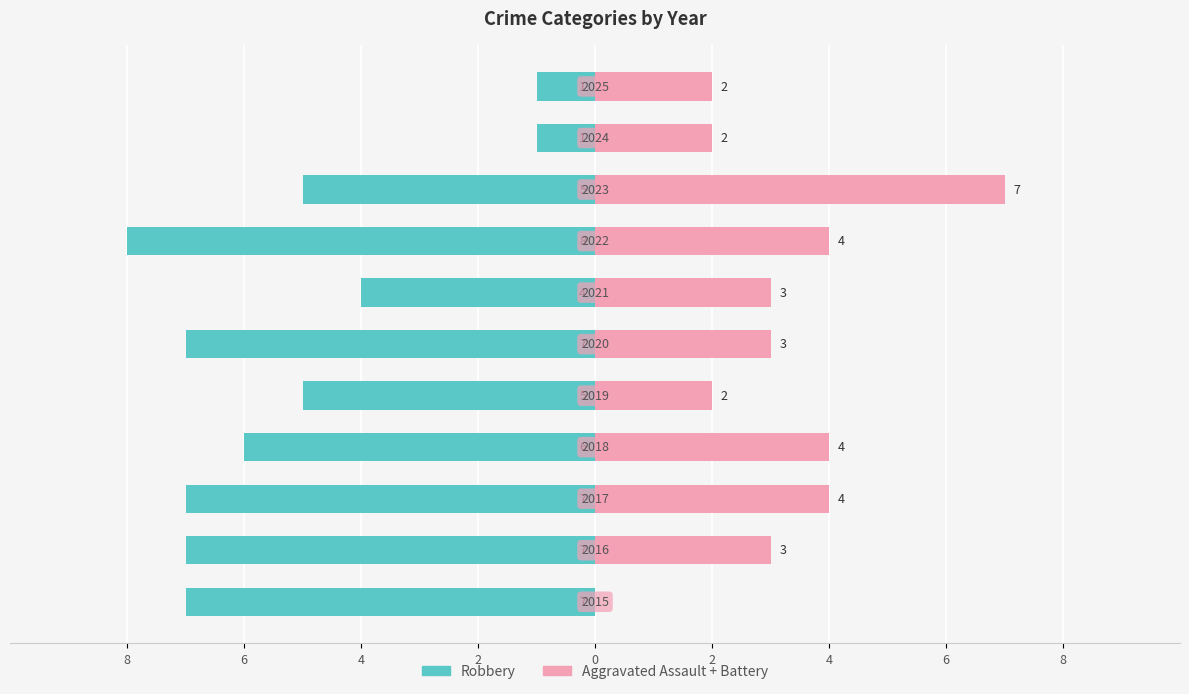

Which has a higher value, 6 or 2?

2